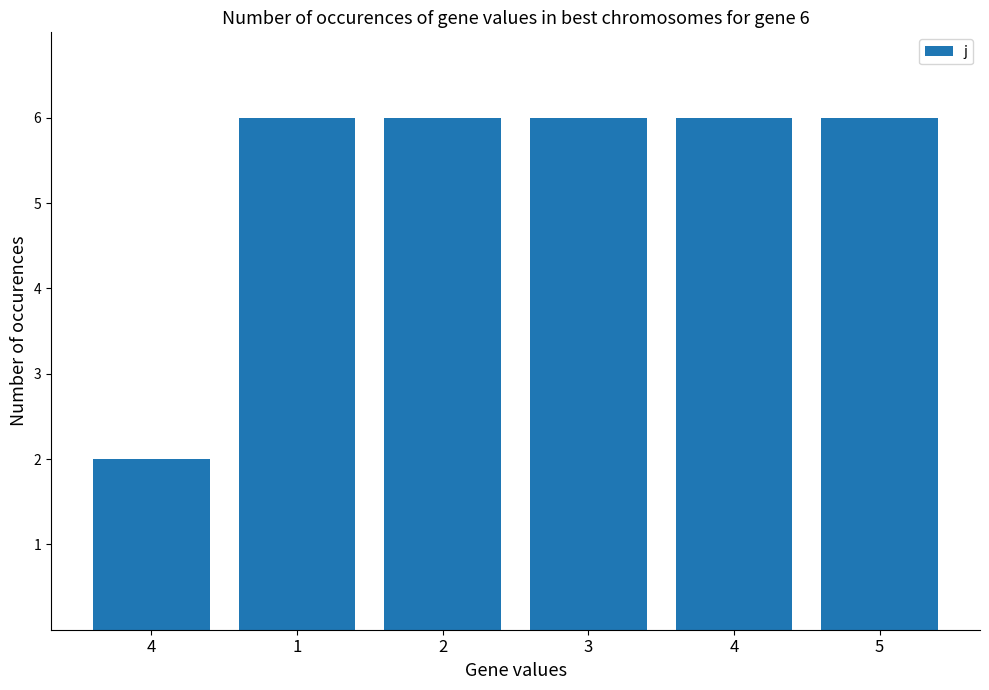

At which label is the value closest to 4?

4